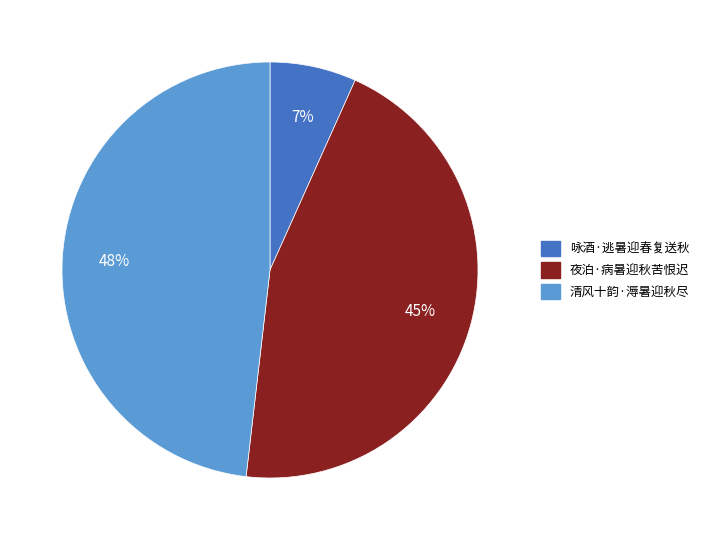

How many segments does this pie chart have?

3